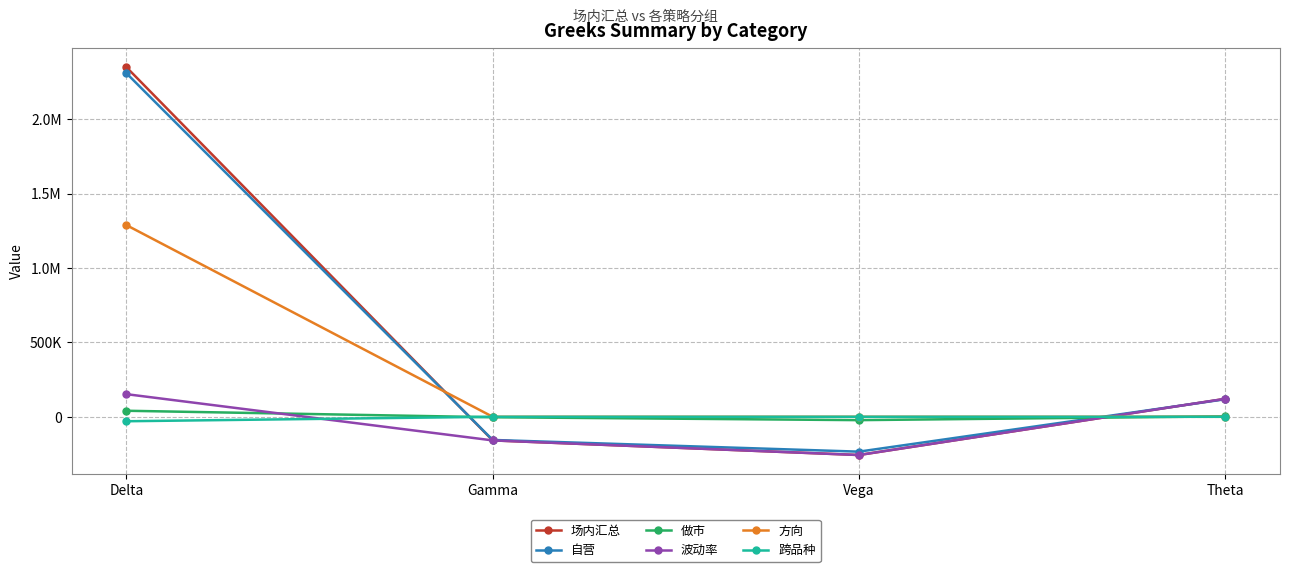

Does the chart have visible grid lines?

Yes